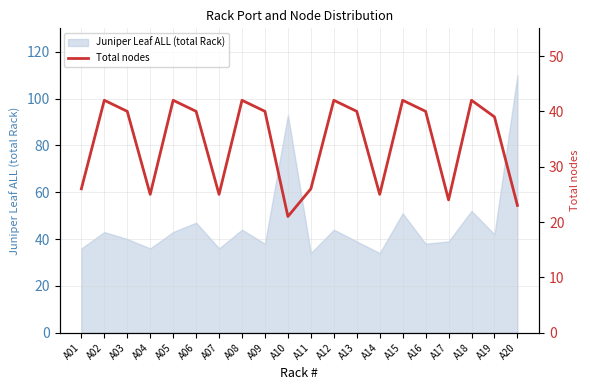

What is the smallest value displayed?

21